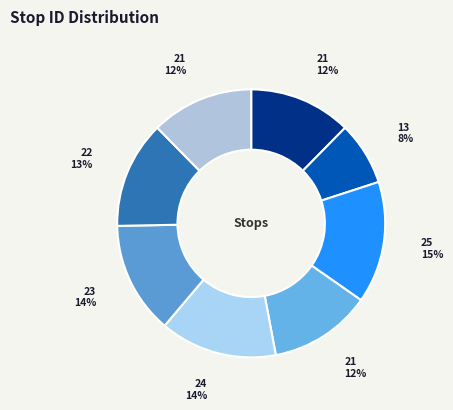

To the nearest percent, what is the average slice percentage?

12%